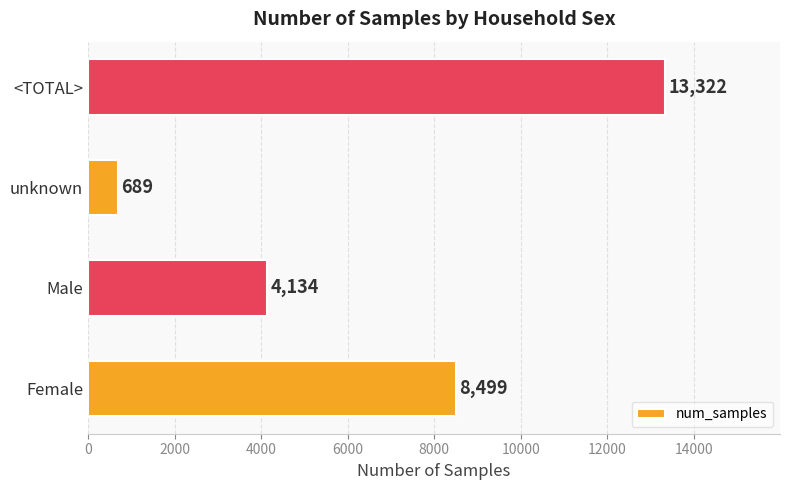

Which category has the highest value across all series?

<TOTAL>